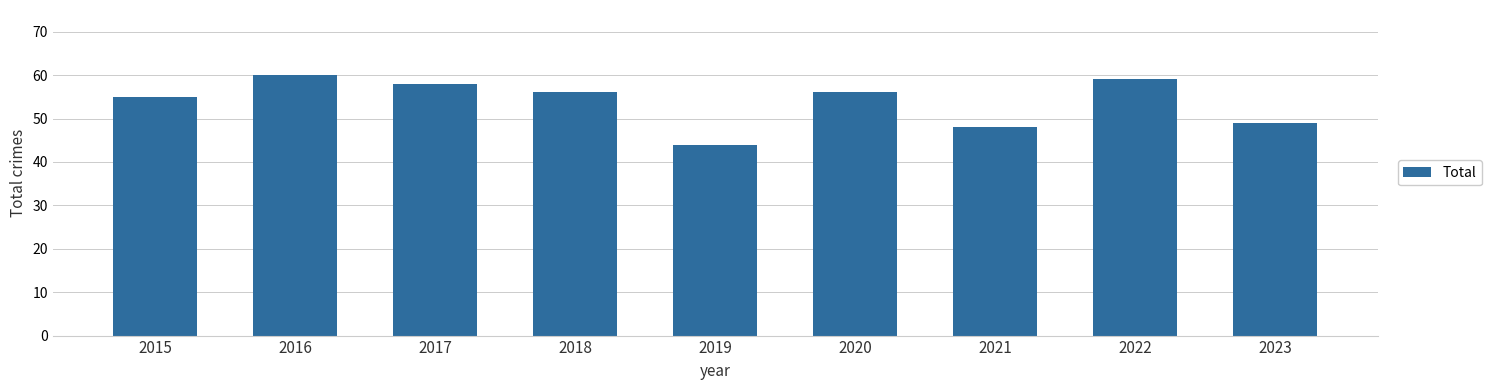

Is it true that the value at 2016 is 60?

True